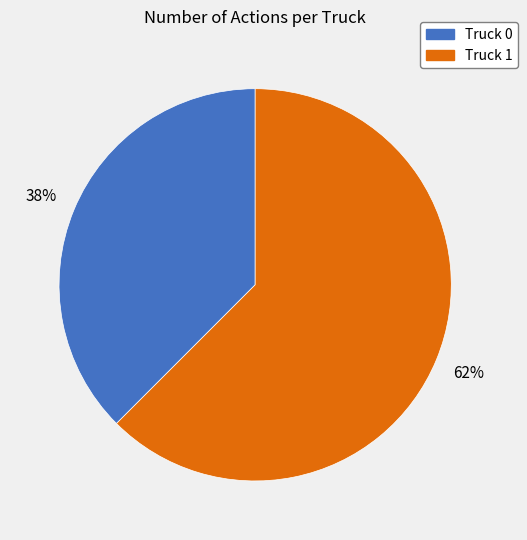

Count the number of slices in the pie.

2